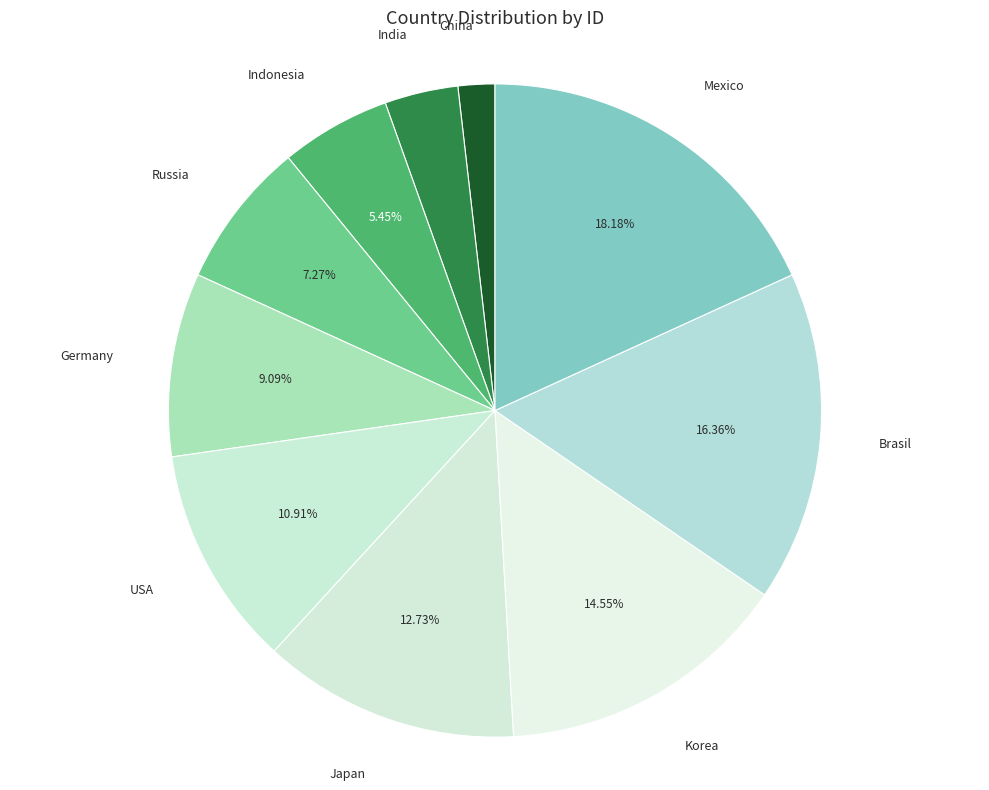

Is there any slice that represents more than half of the pie?

No